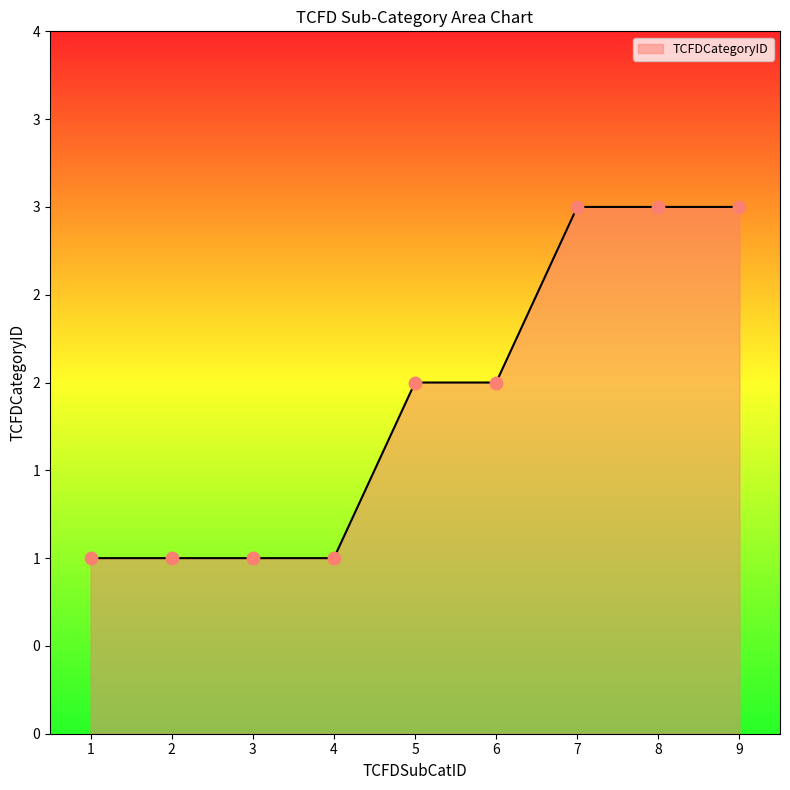

Which has a higher value, 8 or 7?

8